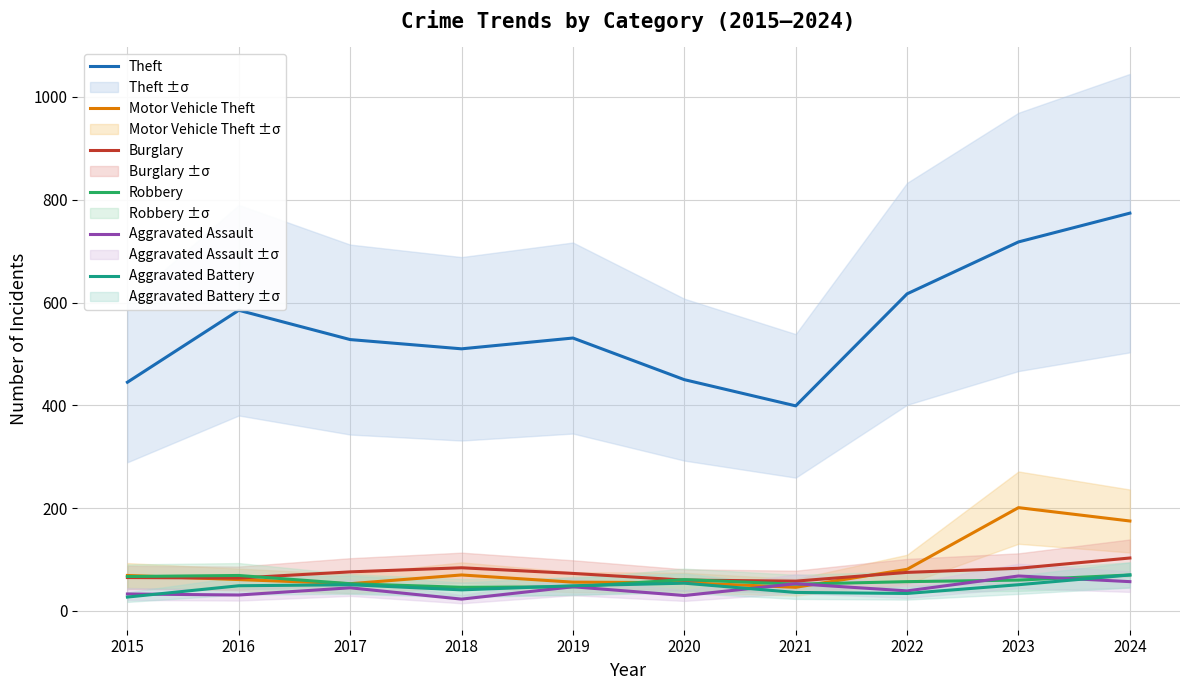

Which series has the largest total across all categories?

Theft